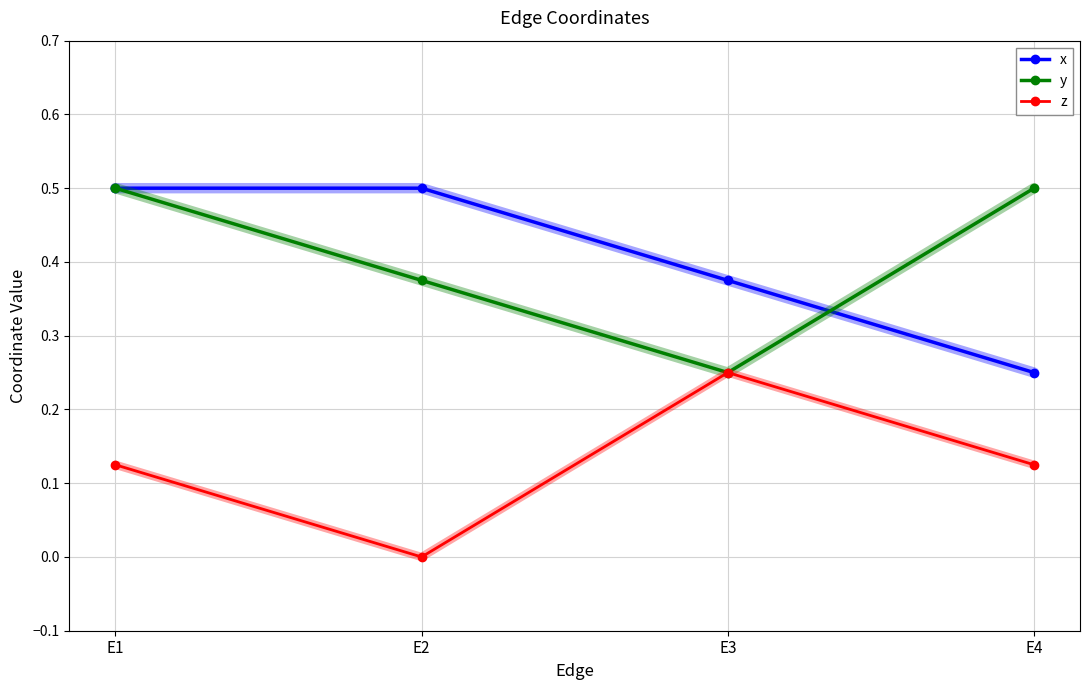

True or false: z and x cross at least once.

False